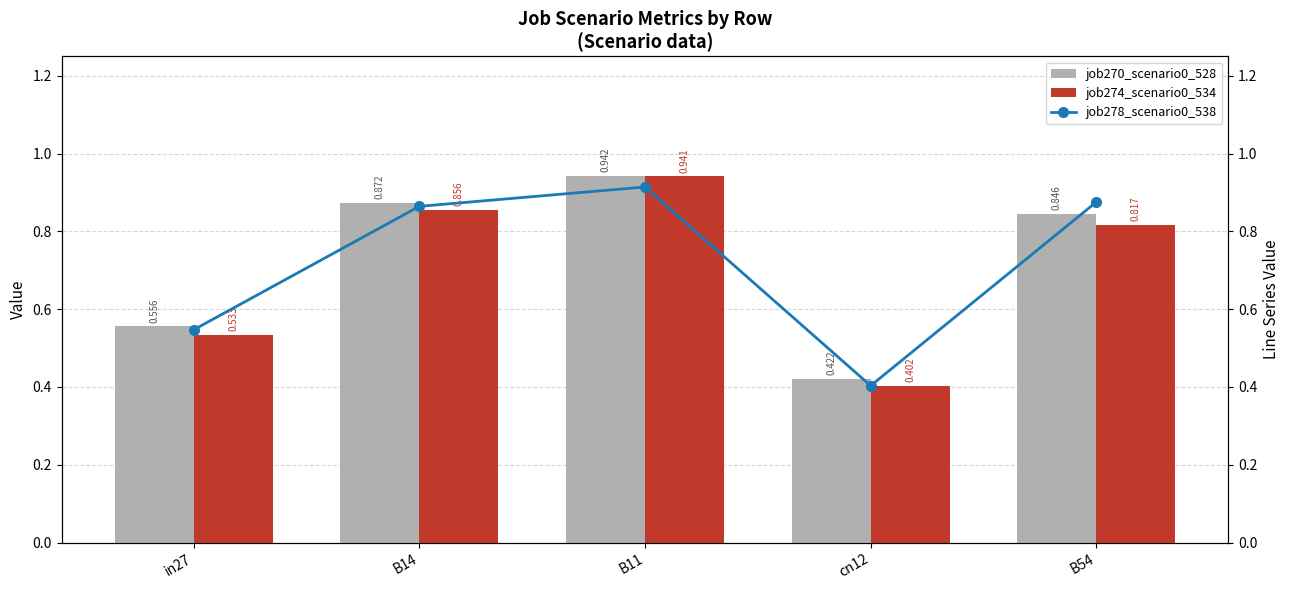

Reading left to right, list all the values displayed in this chart.

job270_scenario0_528: in27=0.6	B14=0.9	B11=0.9	cn12=0.4	B54=0.8
job274_scenario0_534: in27=0.5	B14=0.9	B11=0.9	cn12=0.4	B54=0.8
job278_scenario0_538: in27=0.5	B14=0.9	B11=0.9	cn12=0.4	B54=0.9